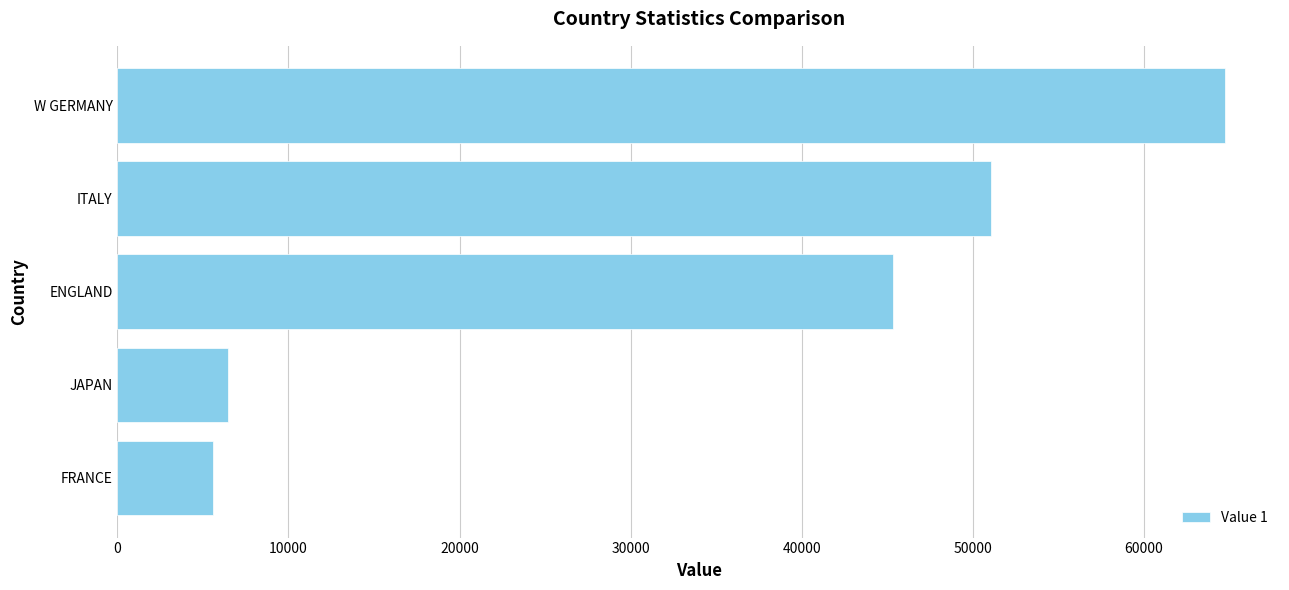

Reading bottom to top, transcribe all the data shown in this chart.

5610	6478	45319	51065	64732